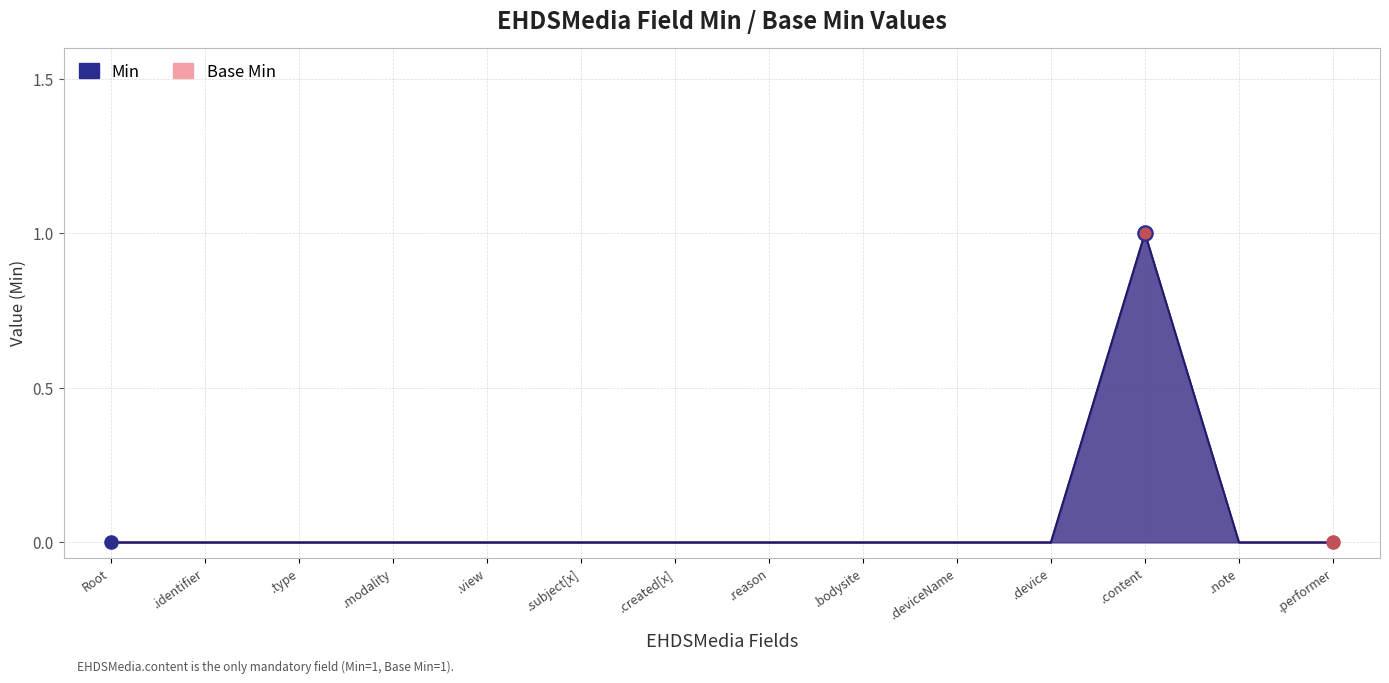

Which series has the largest total across all categories?

Min